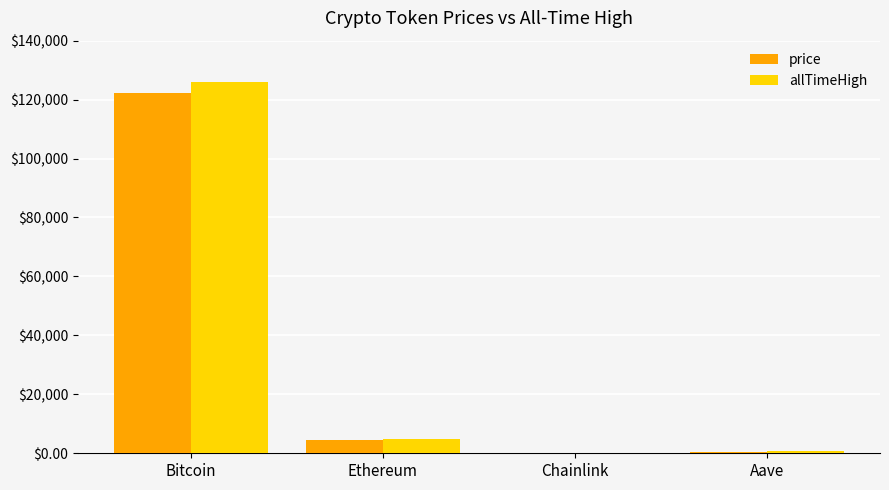

What is the greatest value displayed?

126080.0